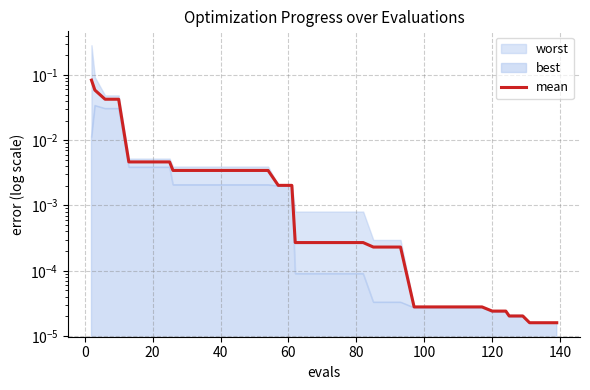

Reading right to left, transcribe all the data shown in this chart.

0.0	0.0	0.0	0.0	0.0	0.0	0.0	0.0	0.0	0.0	0.0	0.0	0.0	0.0	0.0	0.0	0.0	0.0	0.0	0.0	0.0	0.0	0.0	0.0	0.0	0.0	0.0	0.0	0.0	0.0	0.0	0.0	0.0	0.0	0.0	0.0	0.0	0.0	0.1	0.1